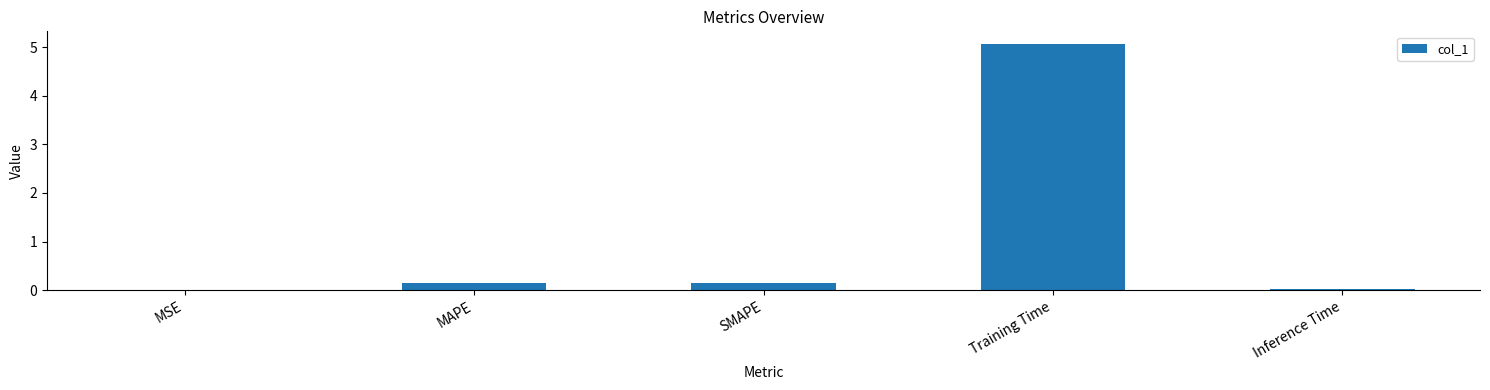

True or false: the data shows 0.0 at Inference Time.

True